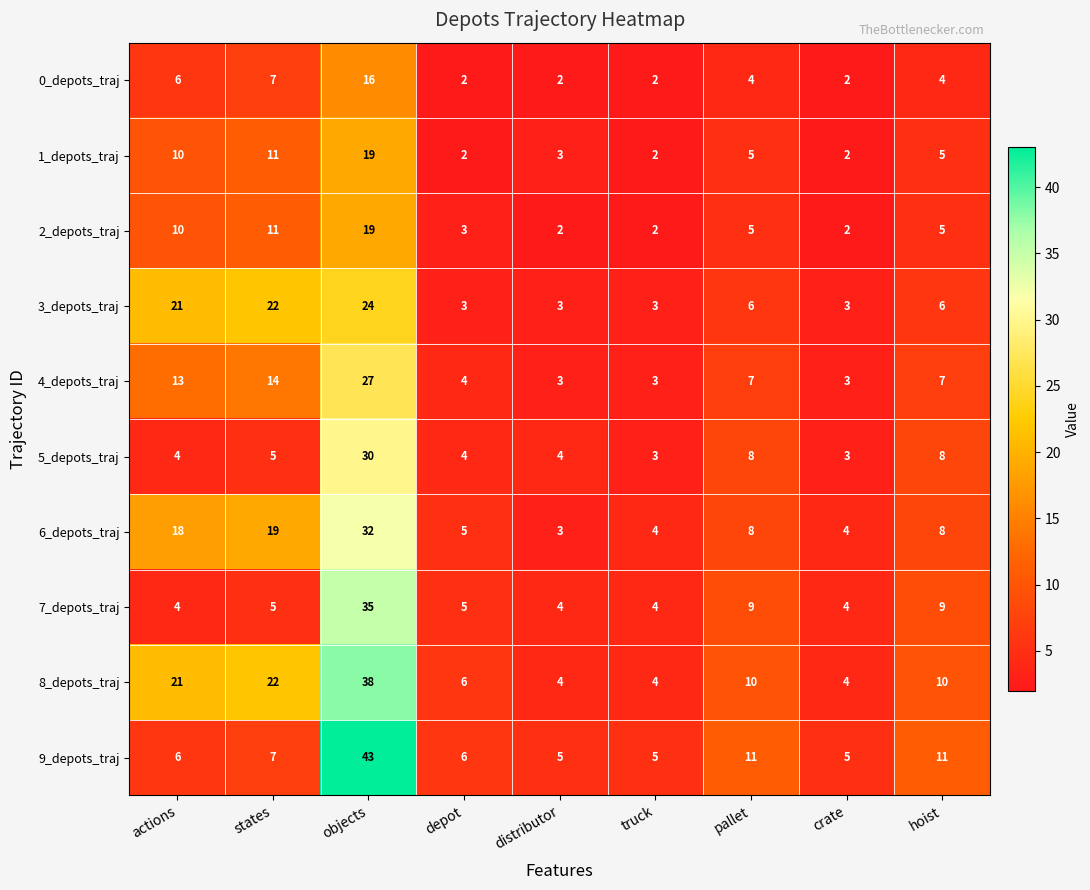

Which series has the widest spread of values?

9_depots_traj